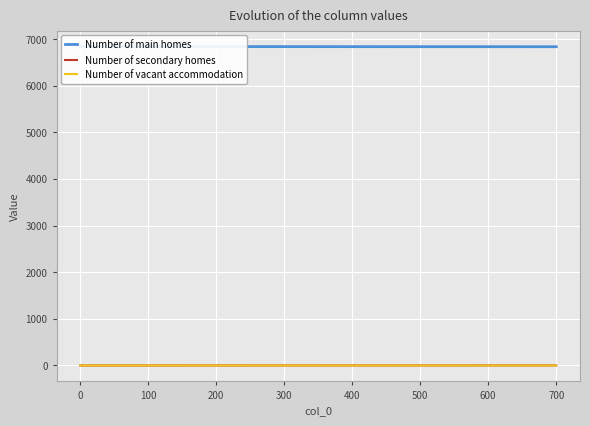

Reading left to right, what are all the values shown in this chart?

Number of main homes: 6840.0	6839.8	6839.5	6839.2	6839.0	6838.8	6838.5	6838.2	6838.0	6837.8	6837.5	6837.2	6837.0	6836.8	6836.5
Number of secondary homes: 0.0	0.1	0.2	0.3	0.4	0.5	0.6	0.7	0.8	0.9	1.1	1.2	1.3	1.5	1.6
Number of vacant accommodation: 0.0	0.0	0.0	0.0	0.0	0.0	0.0	0.0	0.0	0.0	0.0	0.0	0.0	0.0	0.0